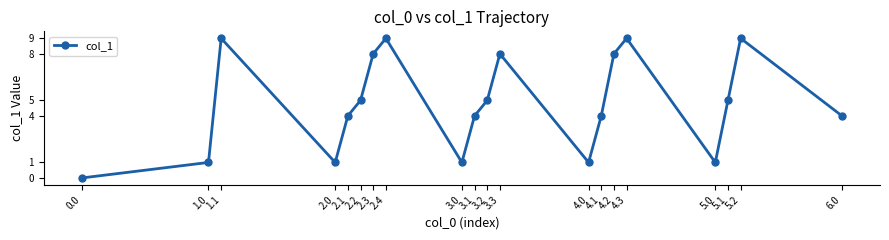

How many categories are shown in the chart?

20